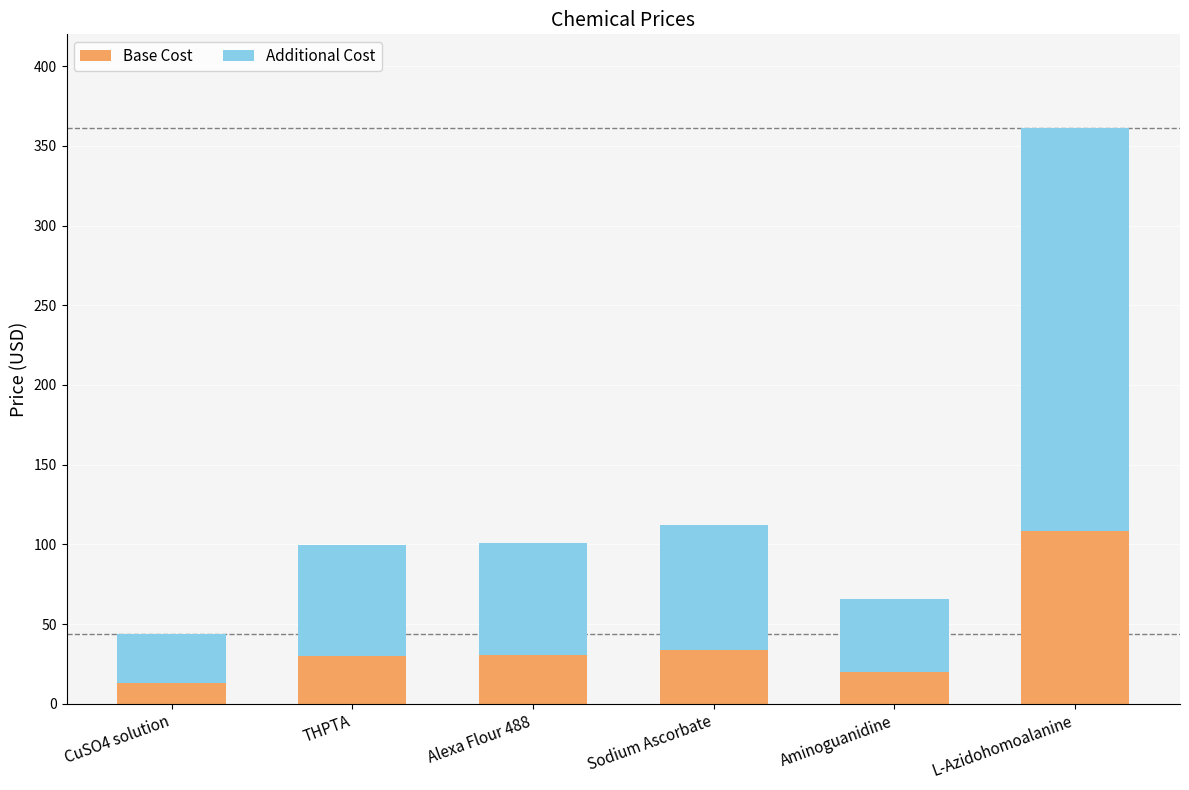

What are all the series names shown in the legend?

Base Cost, Additional Cost